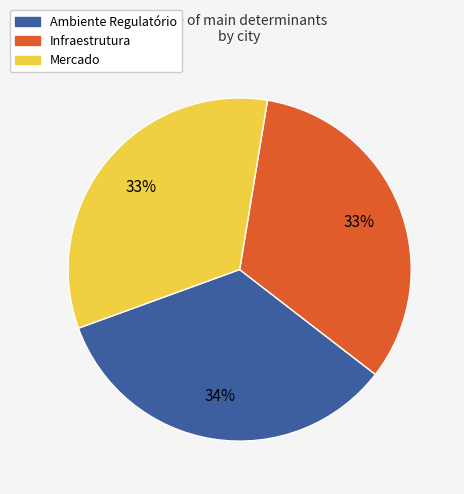

To the nearest percent, what is the average slice percentage?

33%